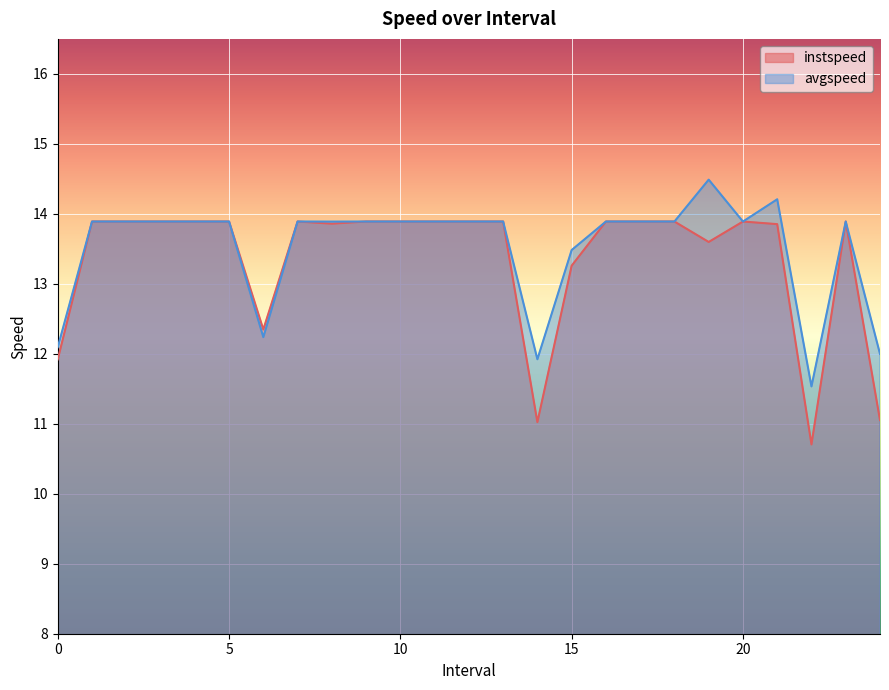

Is the value of avgspeed at 4.0 greater than the value of instspeed at 18.0?

No